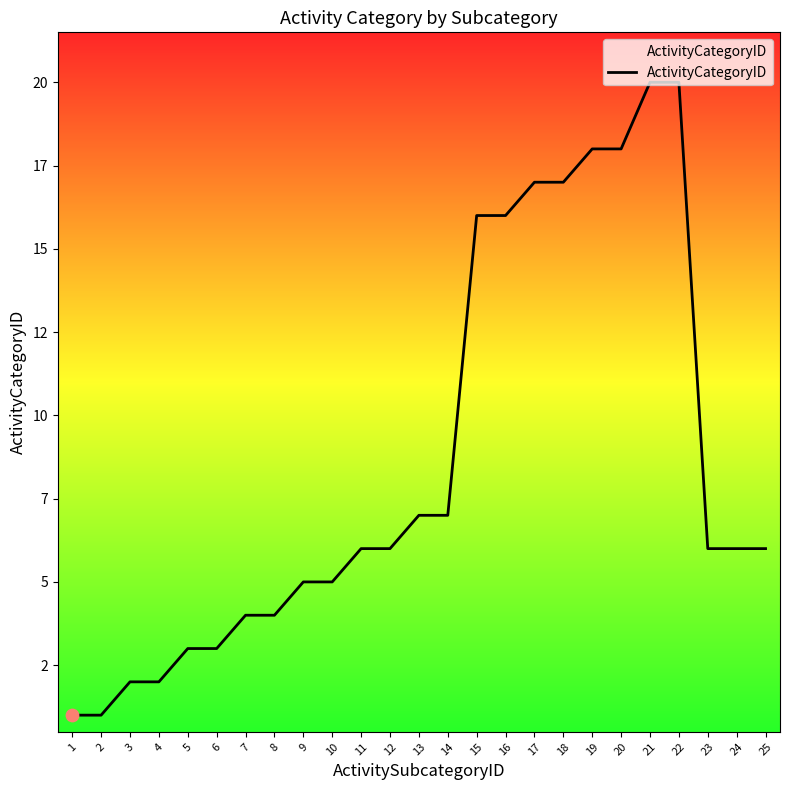

What is the ratio of the value at 14 to the value at 25?

1.2